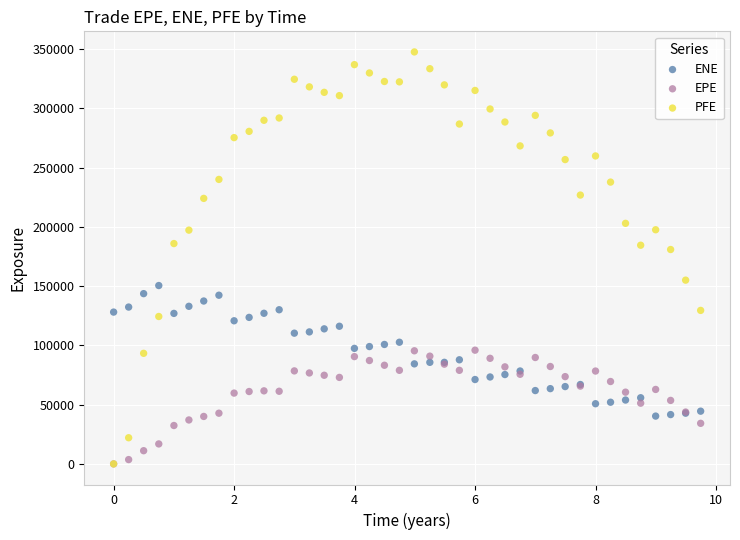

What are all the series names shown in the legend?

ENE, EPE, PFE